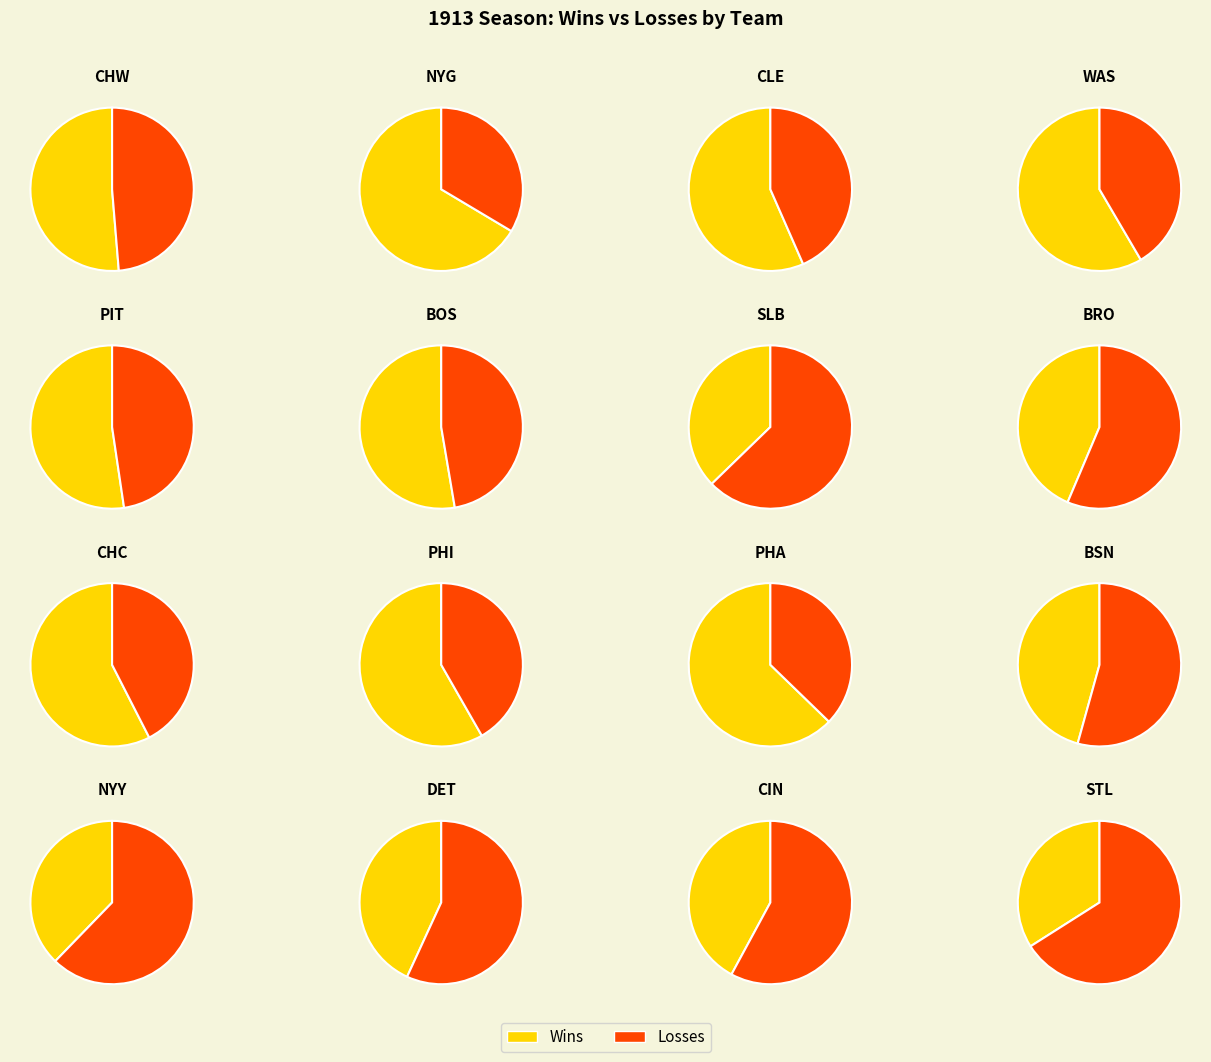

To the nearest percent, what is the difference between the largest and smallest slice percentages?

4%